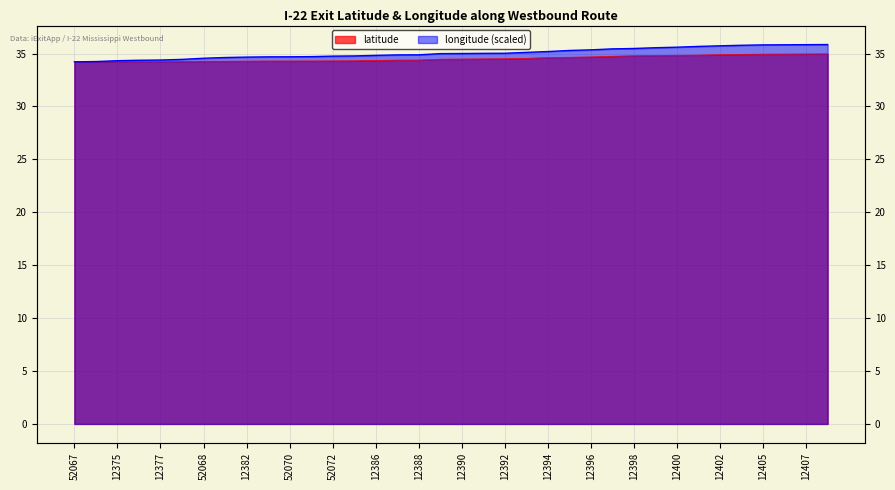

True or false: longitude has more than 0 points higher than both neighbors.

False